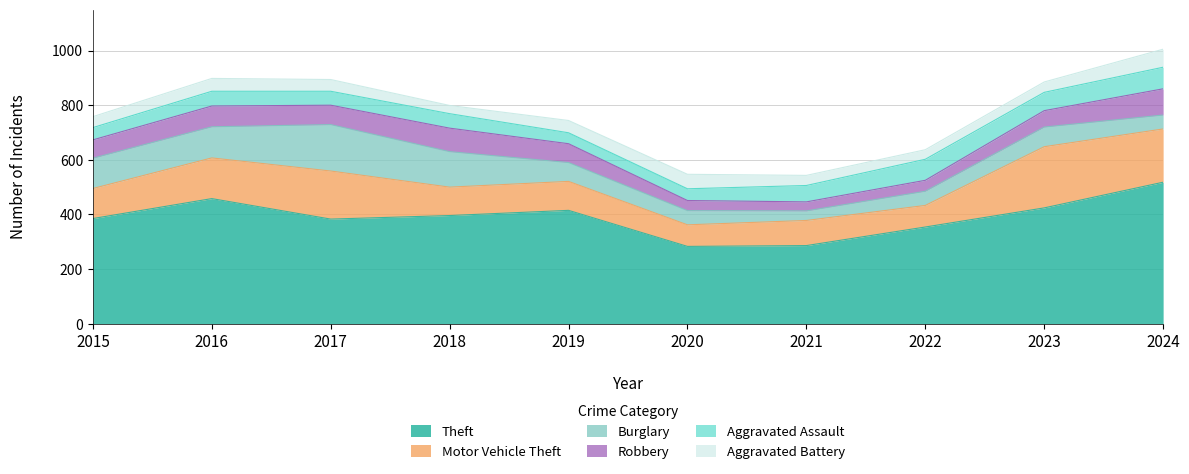

Reading right to left, transcribe all the data shown in this chart.

Theft: 2024=518	2023=424	2022=354	2021=286	2020=283	2019=415	2018=396	2017=383	2016=458	2015=385
Motor Vehicle Theft: 2024=195	2023=224	2022=79	2021=92	2020=79	2019=106	2018=104	2017=176	2016=149	2015=110
Burglary: 2024=51	2023=72	2022=52	2021=35	2020=52	2019=69	2018=130	2017=170	2016=114	2015=111
Robbery: 2024=96	2023=60	2022=40	2021=33	2020=37	2019=69	2018=86	2017=71	2016=76	2015=67
Aggravated Assault: 2024=79	2023=67	2022=77	2021=60	2020=43	2019=40	2018=53	2017=51	2016=54	2015=45
Aggravated Battery: 2024=66	2023=38	2022=35	2021=37	2020=53	2019=45	2018=30	2017=43	2016=47	2015=40